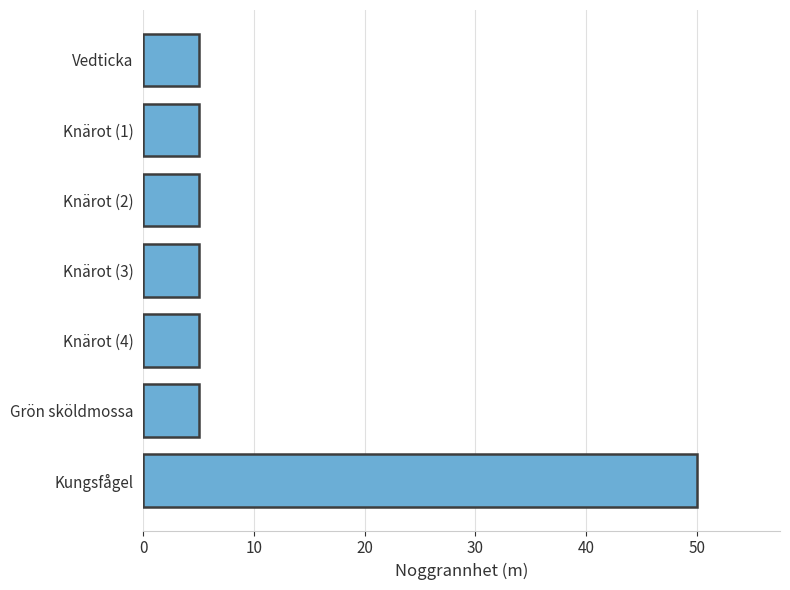

True or false: the data shows 5 at Knärot (3).

True